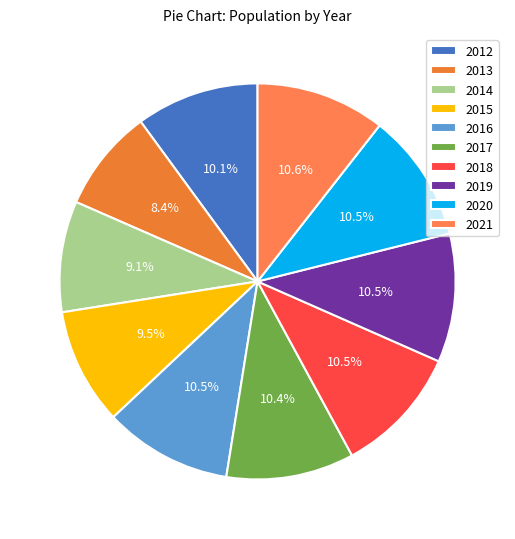

Is it true that 2021 is 20% of the pie?

False